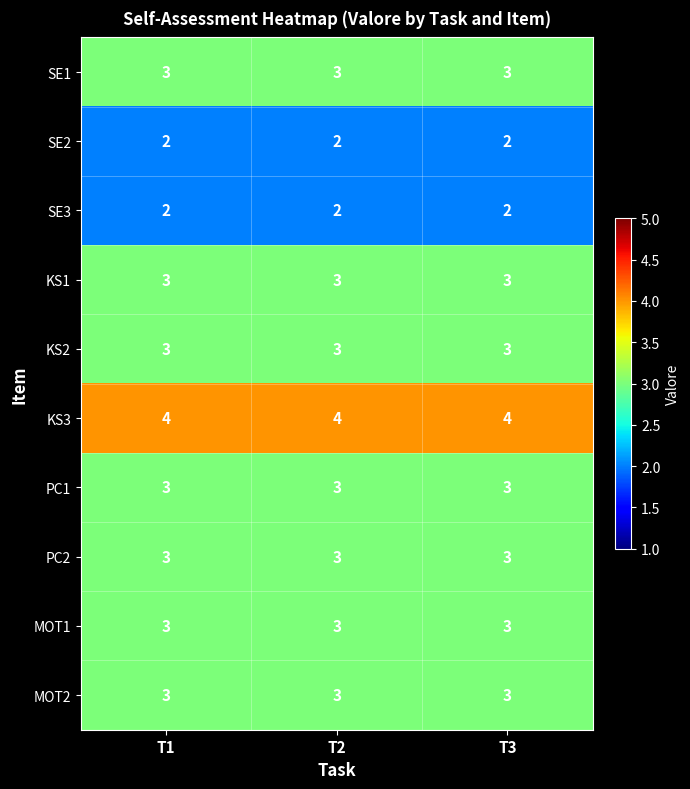

The KS3 series shows 7 at T2. True or false?

False